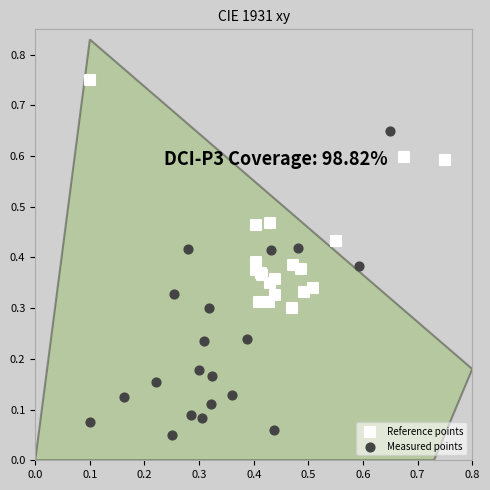

What are all the series names shown in the legend?

Reference points, Measured points